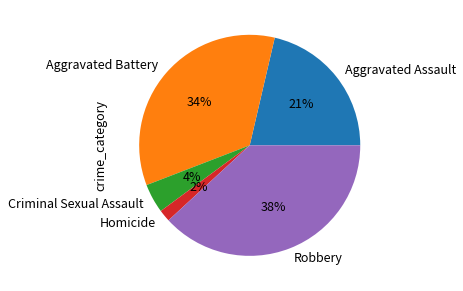

To the nearest percent, what is the difference between the largest and smallest slice percentages?

36%